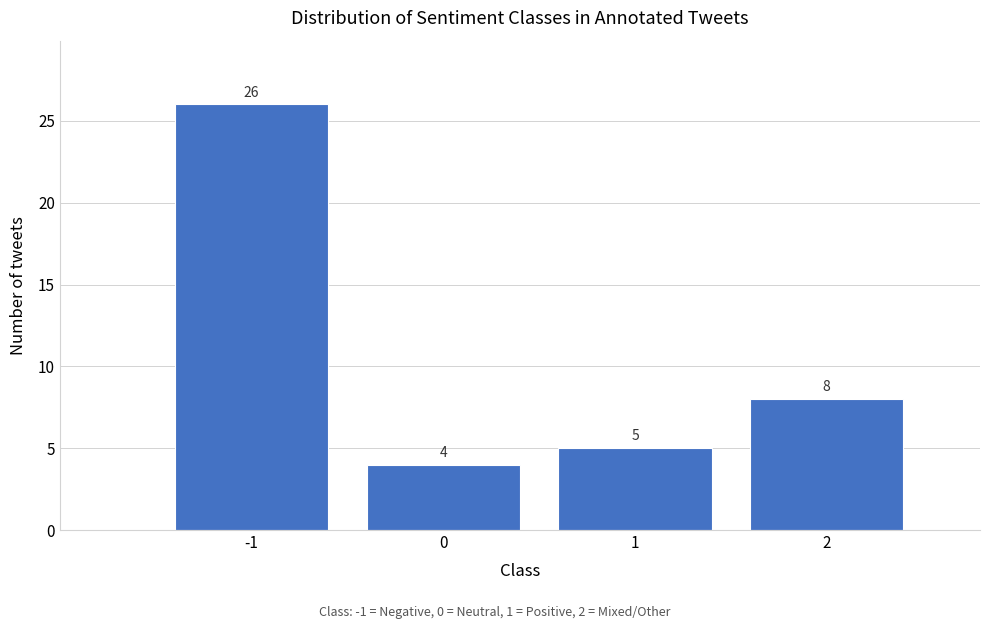

Reading left to right, extract all data points from this chart.

26	4	5	8